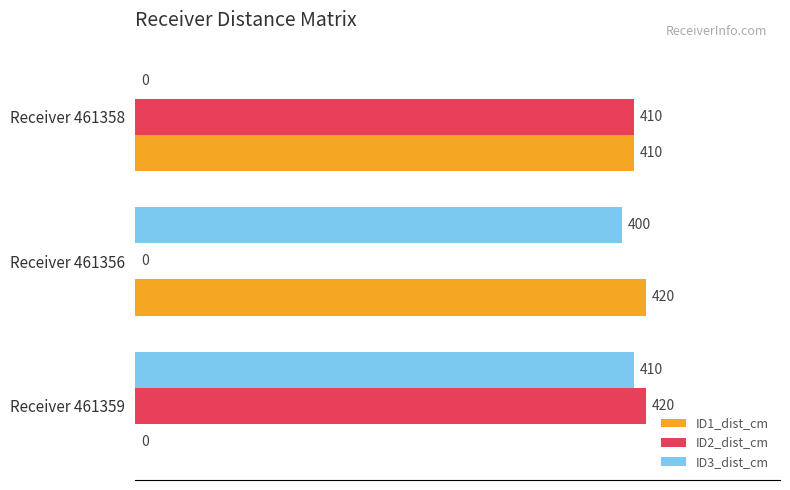

Is it true that ID2_dist_cm equals 410 at Receiver 461358?

True